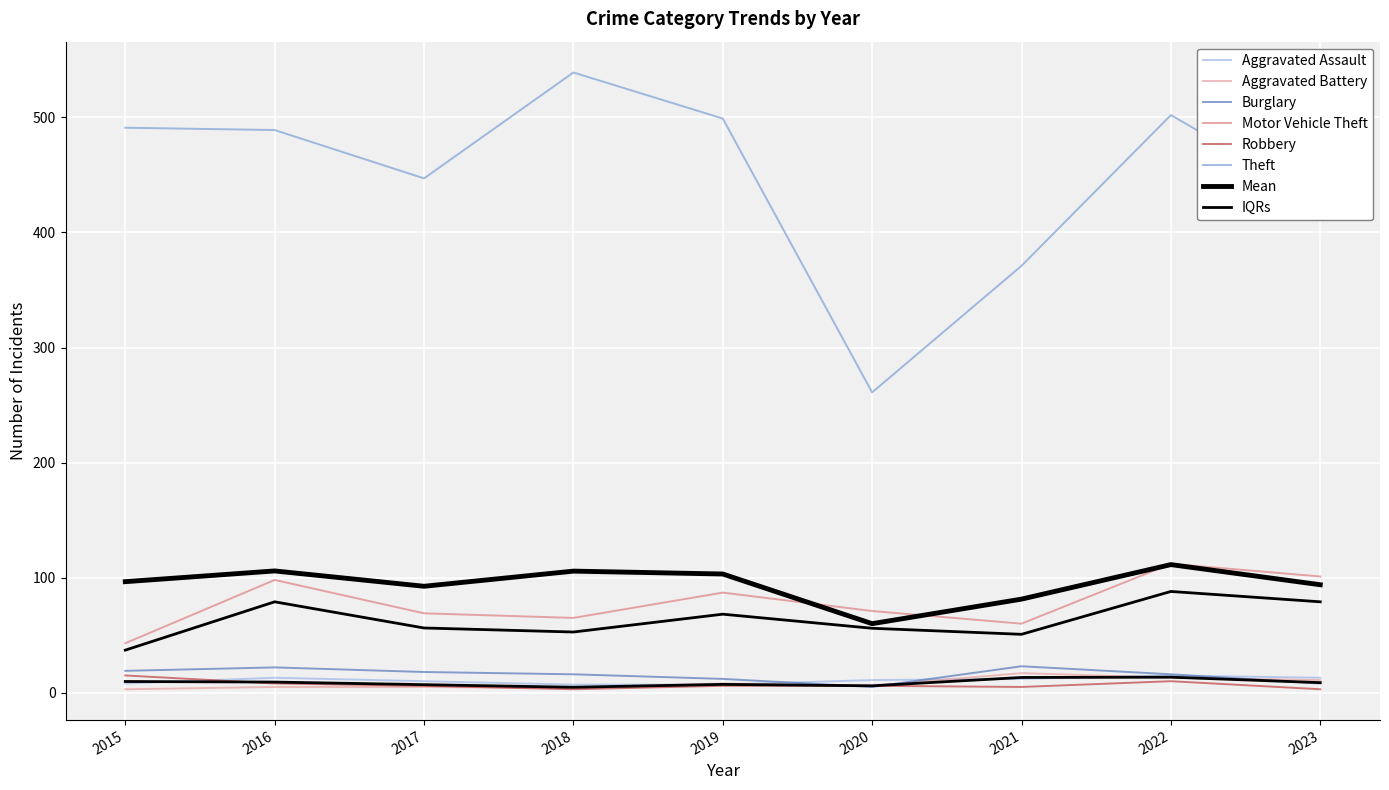

How many values in the Theft series are below 489?

4